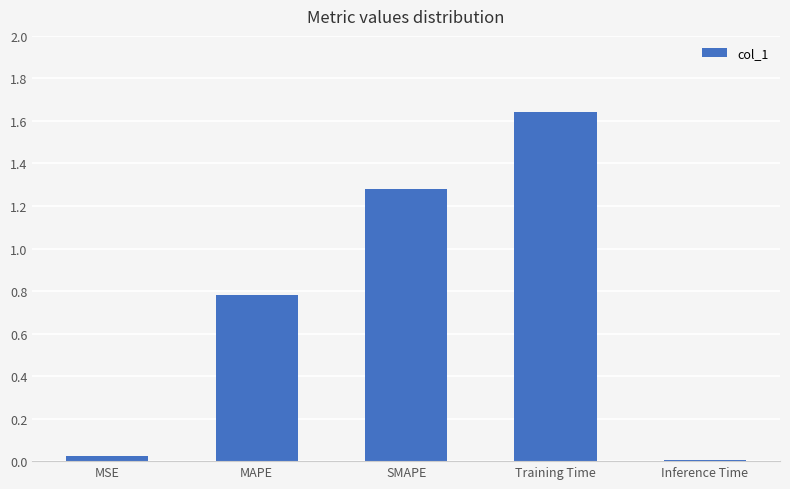

What is the average value?

0.7